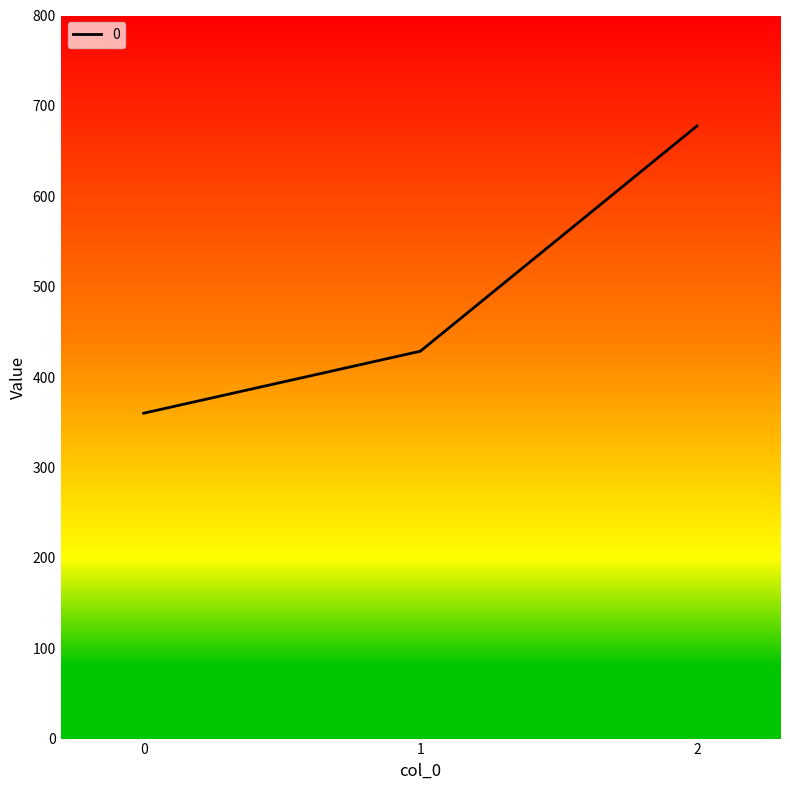

Reading left to right, list all the values displayed in this chart.

360.0	428.6	677.8